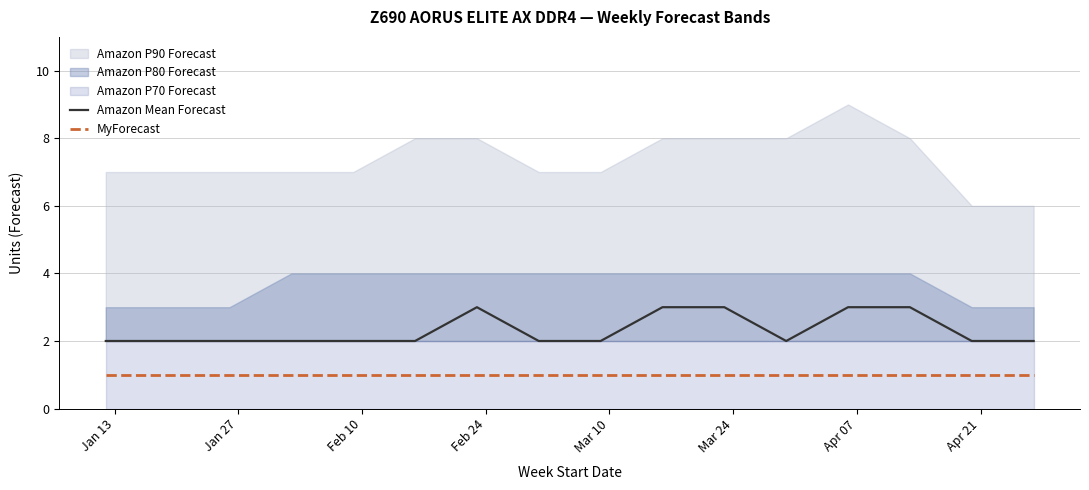

True or false: MyForecast and Amazon Mean Forecast intersect in this chart.

False